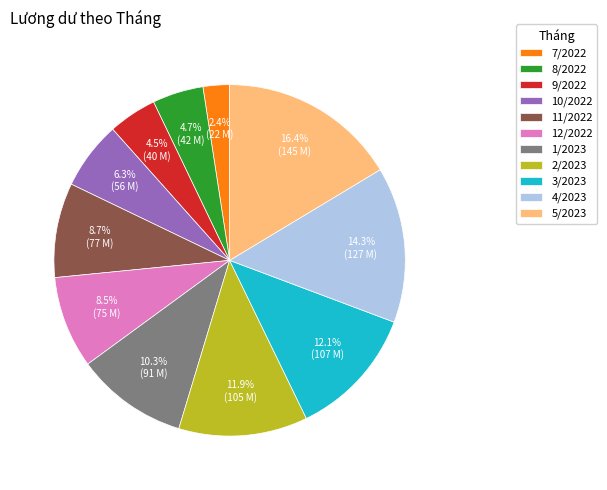

Is the sum of 12/2022 and 3/2023 greater than half?

No